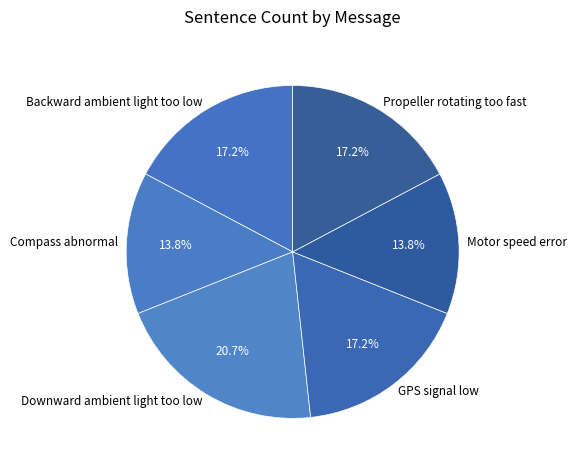

What is the largest slice in the pie chart?

Downward ambient light too low